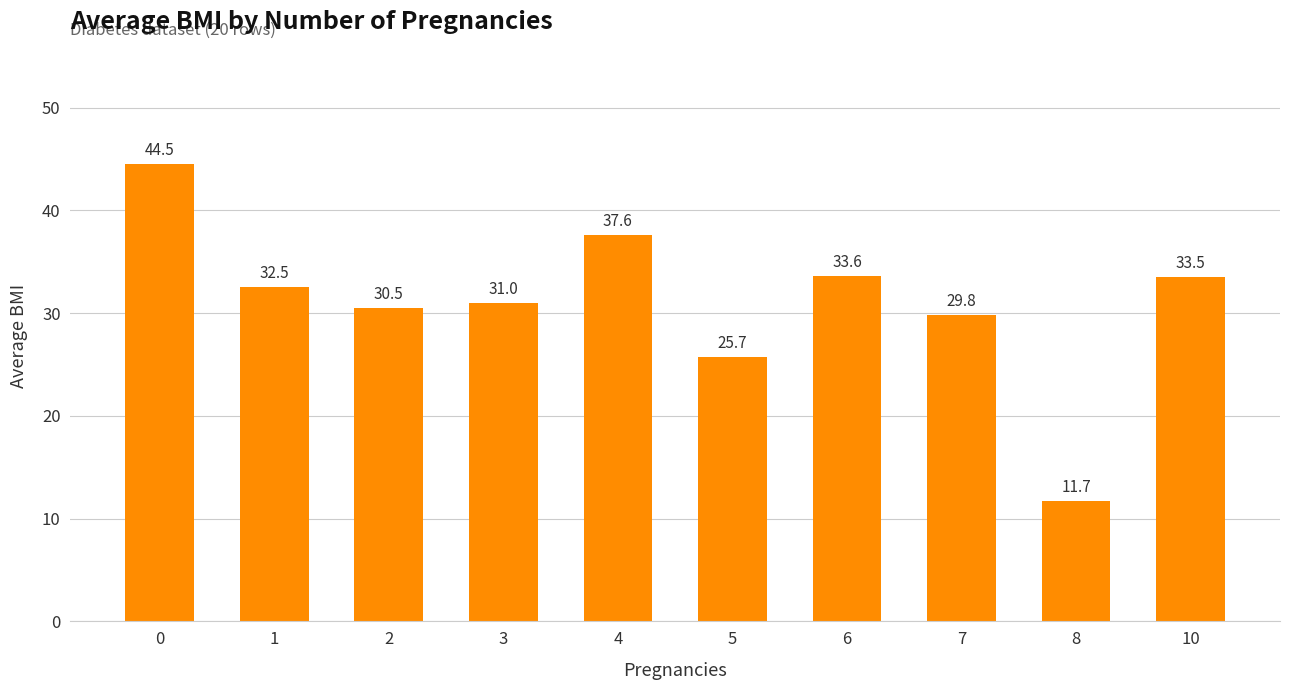

What is the sum of all values?

310.4